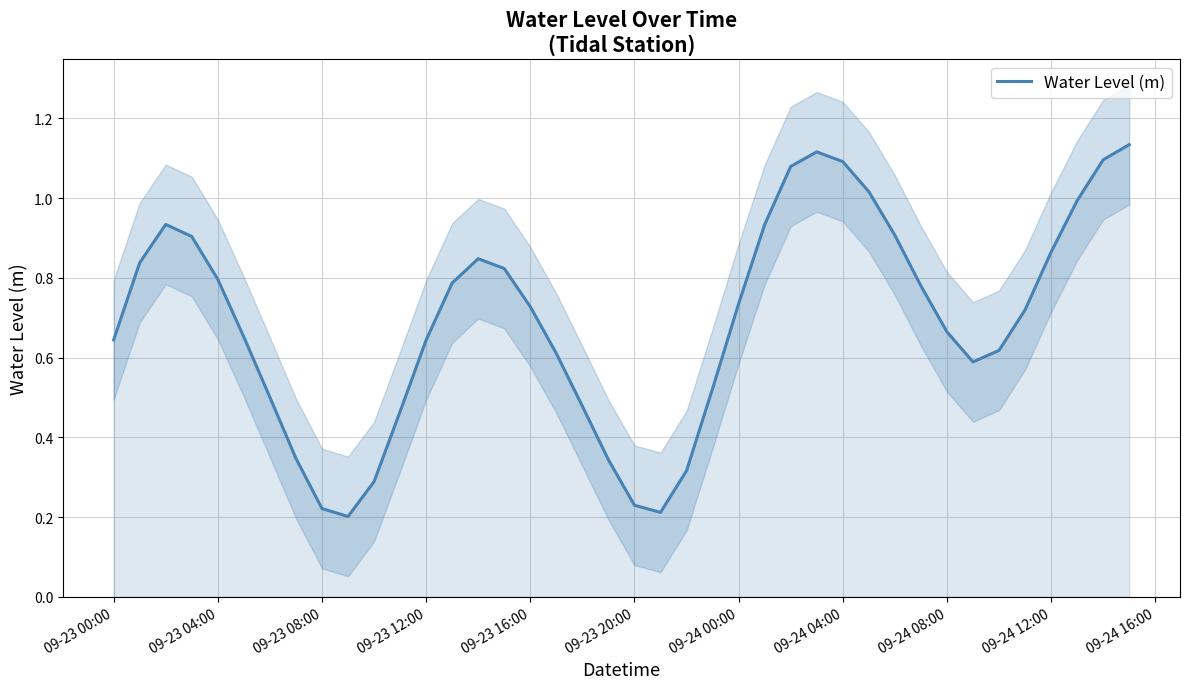

True or false: Water Level (m) has a value of 1.2 at 09-23 04:00.

False